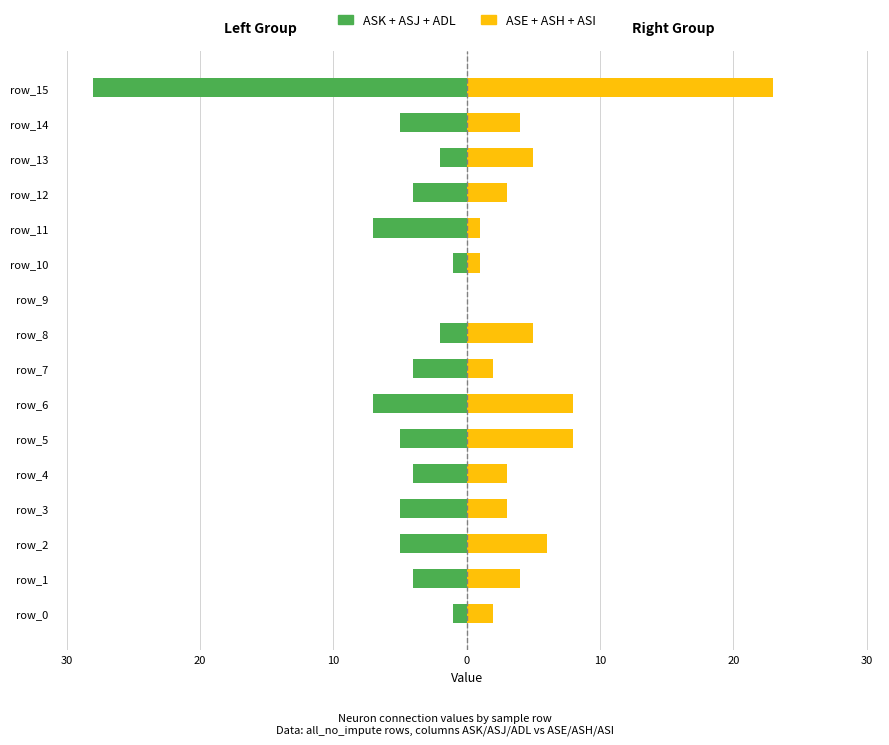

Which series changed the most between 10 and 12?

ASK+ASJ+ADL